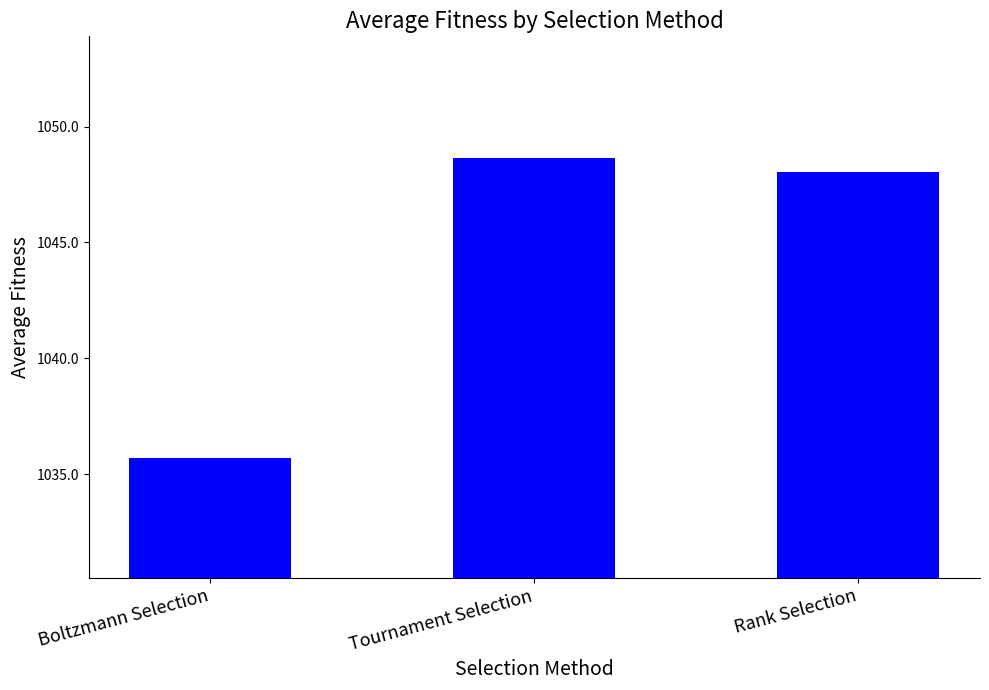

What is the smallest value displayed?

1035.7